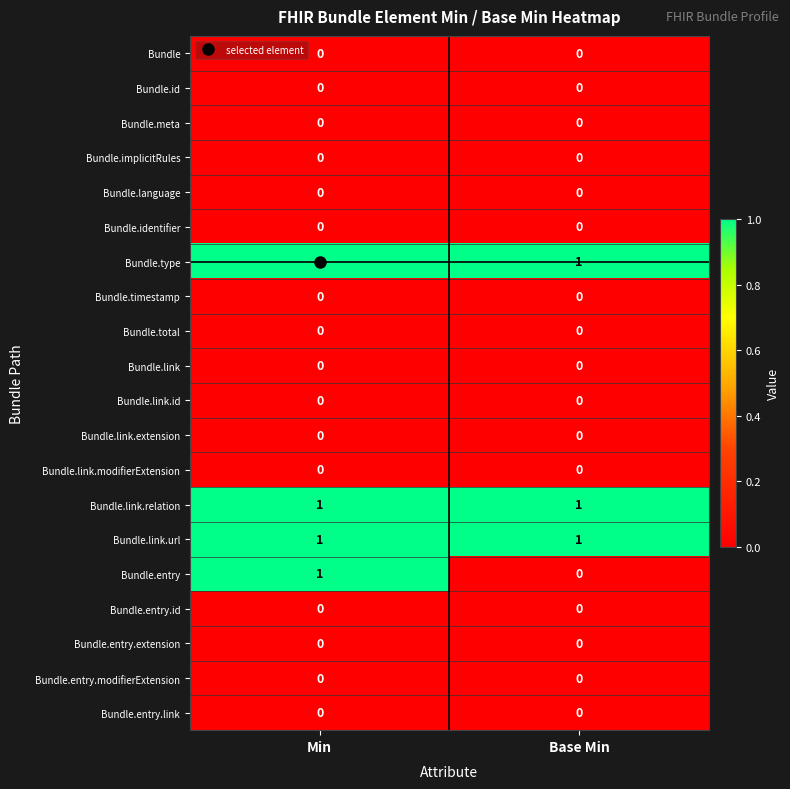

Is the value of Bundle.link.url at Base Min greater than the value of Bundle.total at Base Min?

Yes